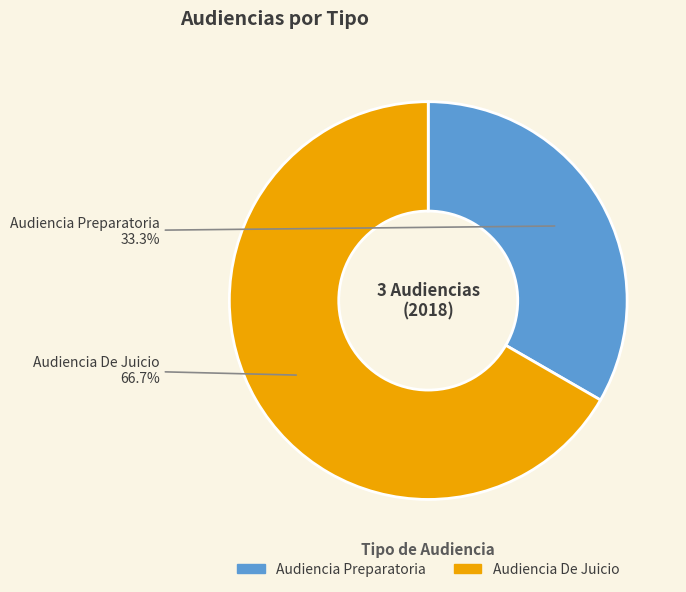

What percentage is the Audiencia De Juicio slice, to the nearest percent?

67%